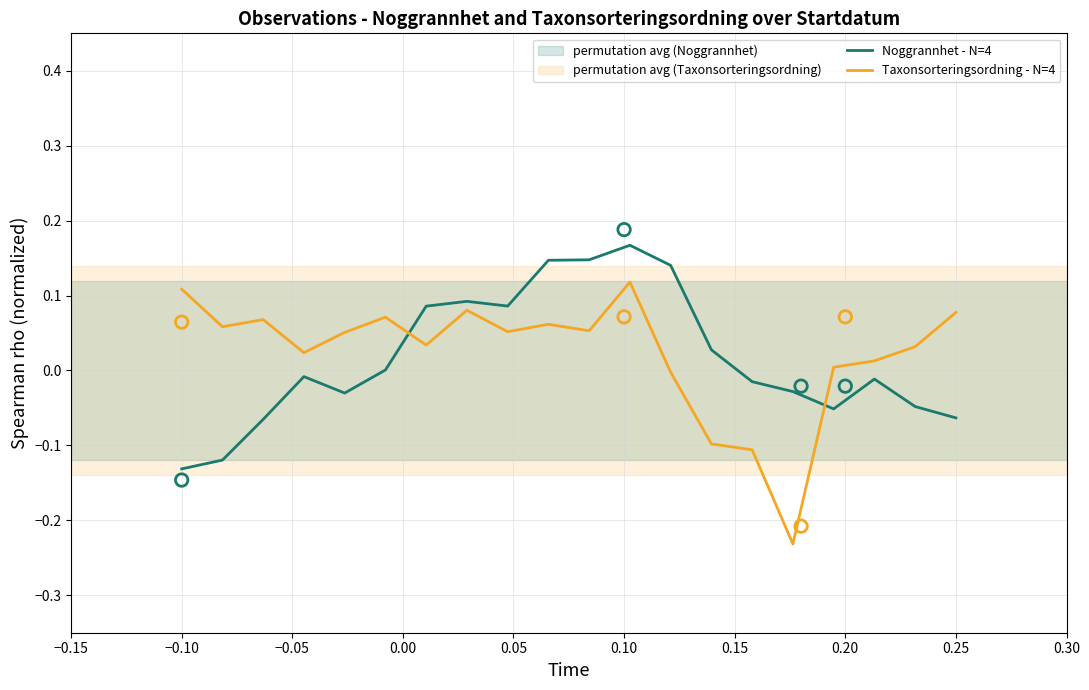

Which series has the largest Y range (max minus min)?

Taxonsorteringsordning - N=4